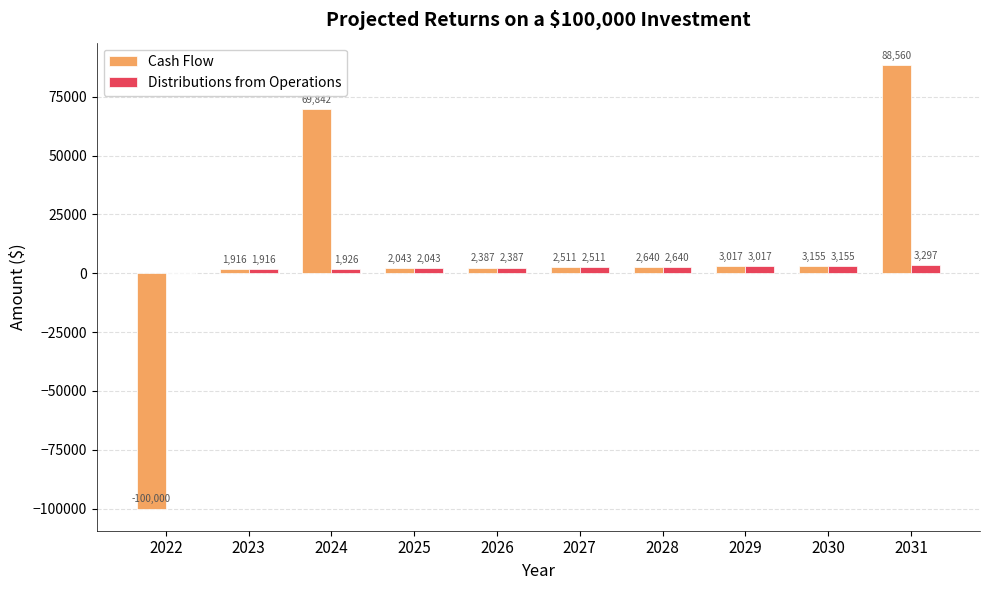

Between 2022 and 2023, which series saw the biggest shift?

Cash Flow